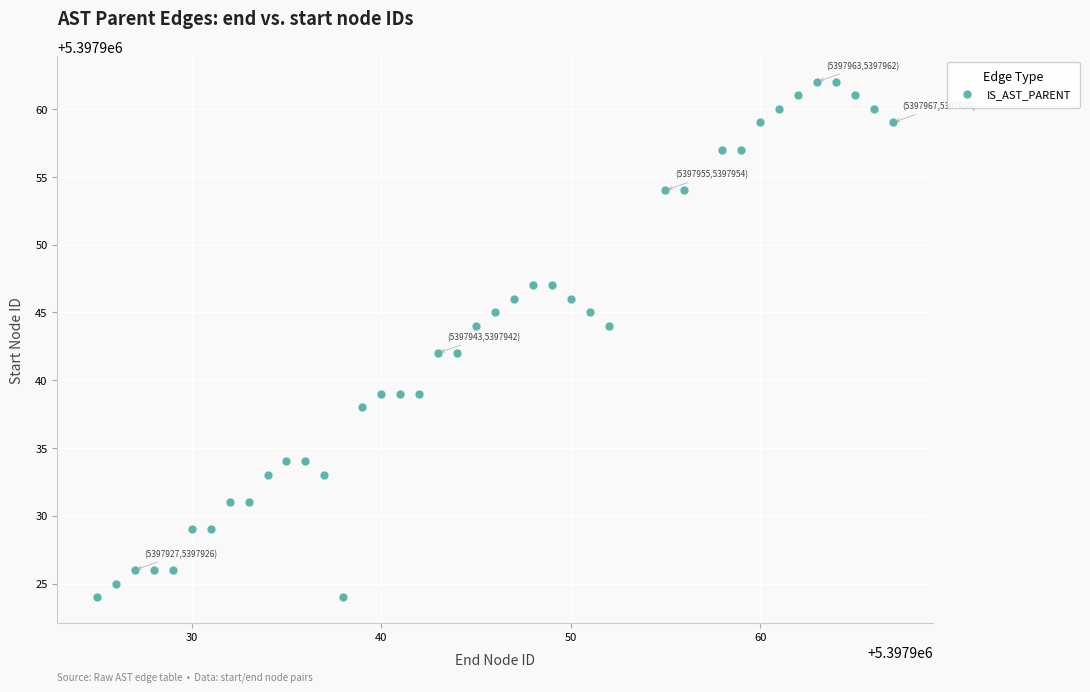

What is the range of Y values (max minus min)?

38